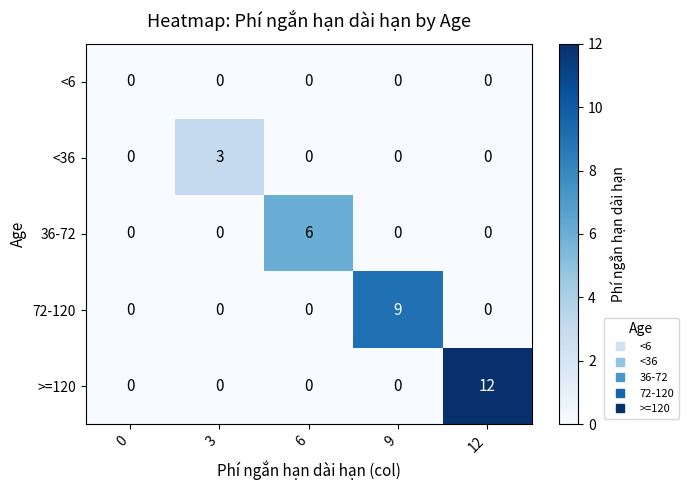

Is it true that >=120 equals -4 at 3?

False